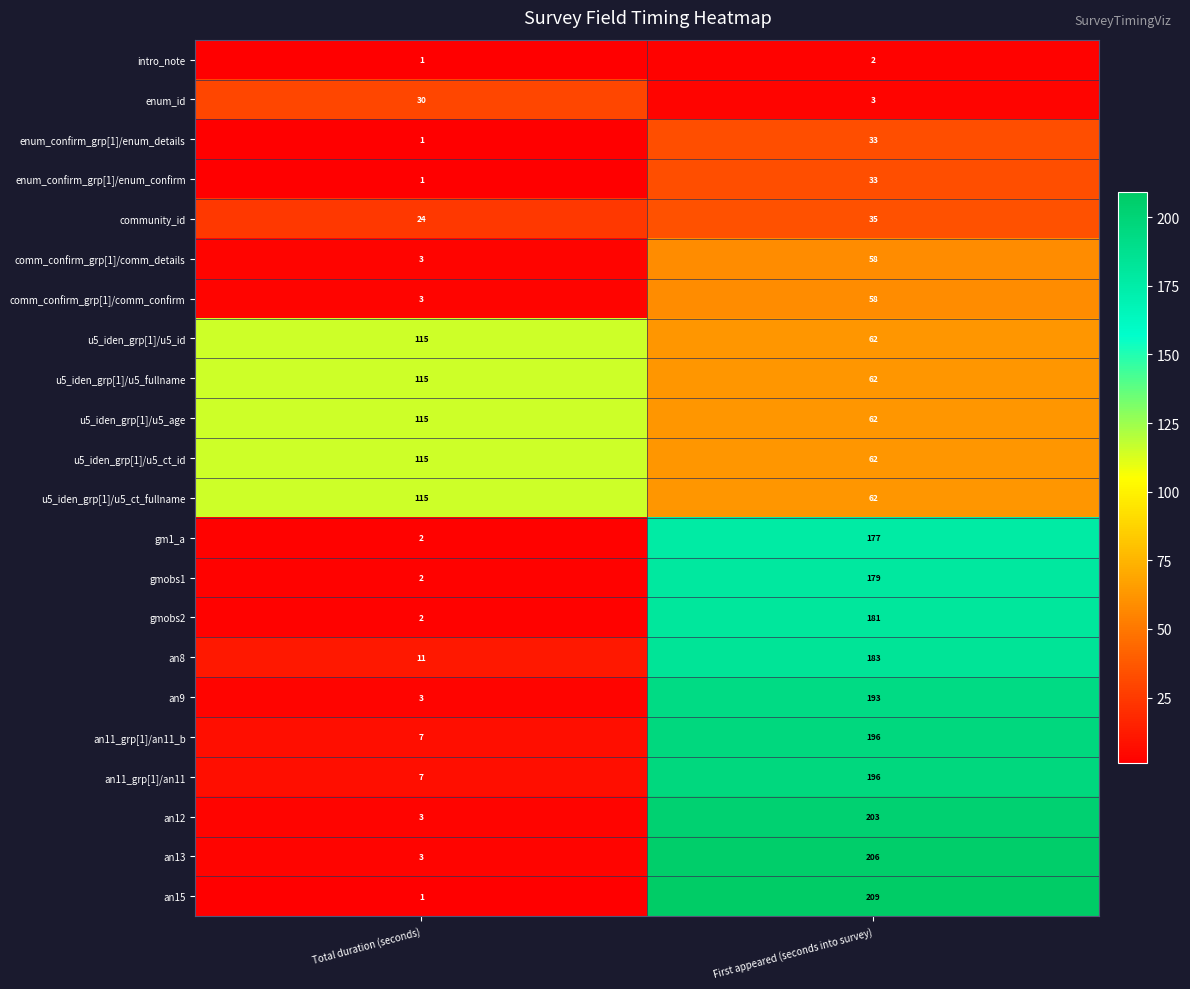

What is the average value of the enum_confirm_grp[1]/enum_details series?

17